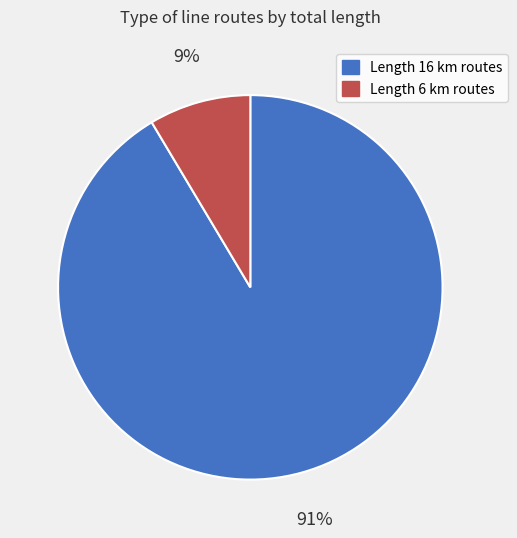

Does any single category account for the majority?

Yes